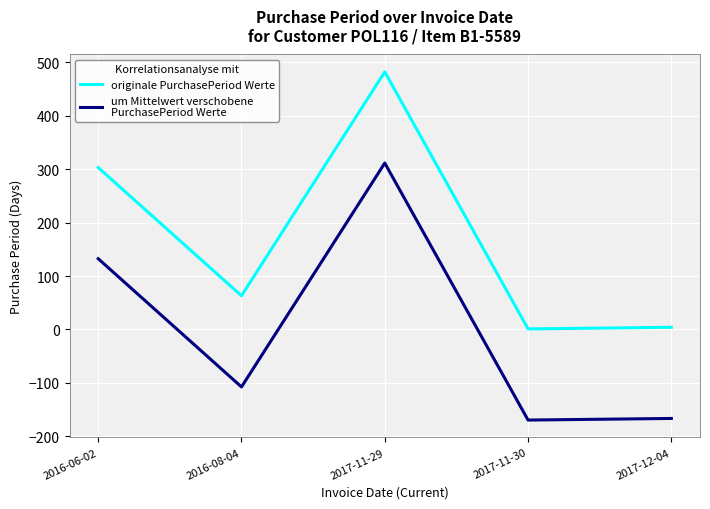

What is the spread (max minus min) of values at 2016-06-02?

170.6